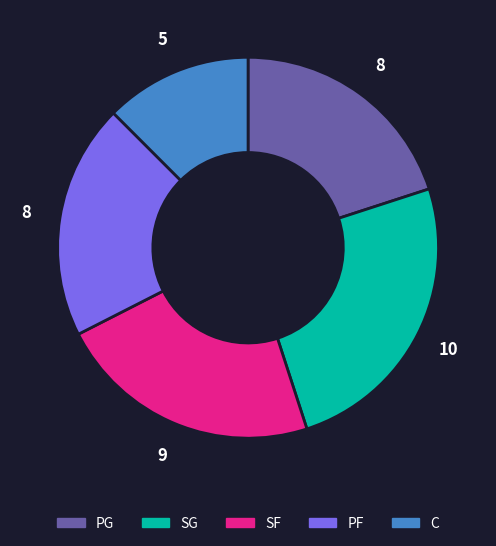

True or false: PG accounts for 31% of the total.

False